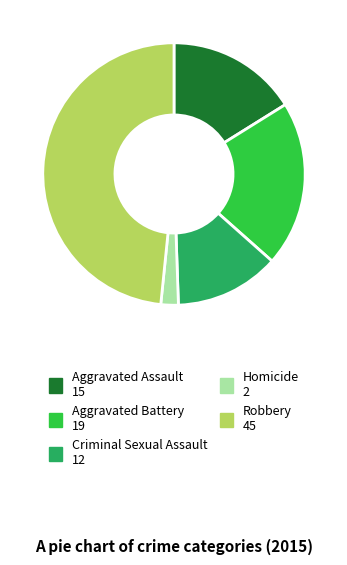

The Aggravated Battery slice represents 31% of the pie. True or false?

False